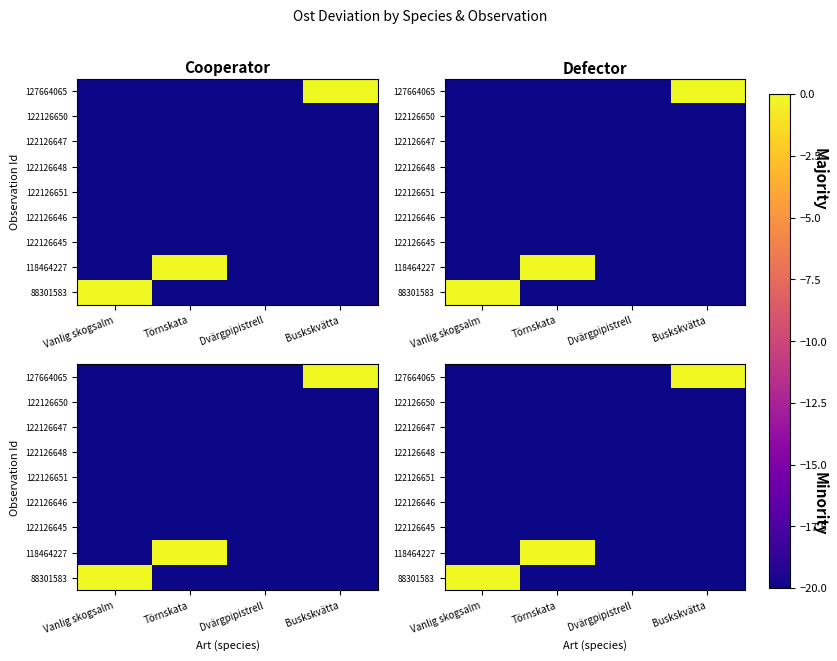

True or false: 122126646 has a value of -8 at Dvärgpipistrell.

False